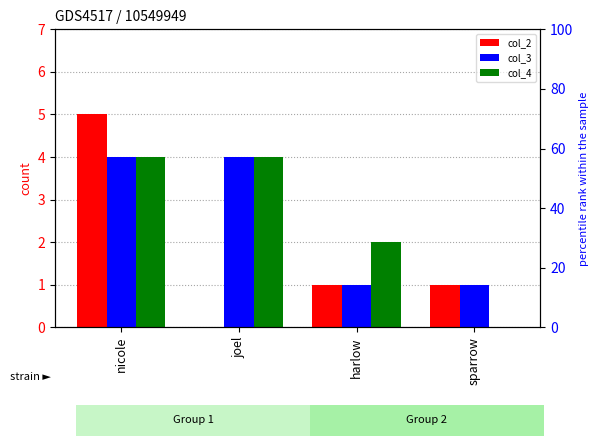

What position from the left is harlow?

3